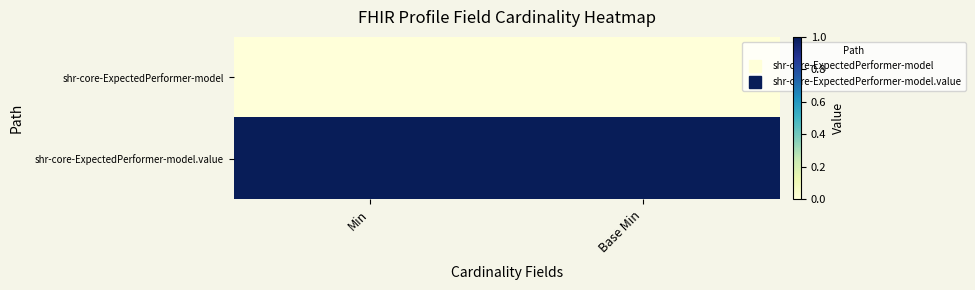

List the series in order of their peak value, highest first.

shr-core-ExpectedPerformer-model.value, shr-core-ExpectedPerformer-model